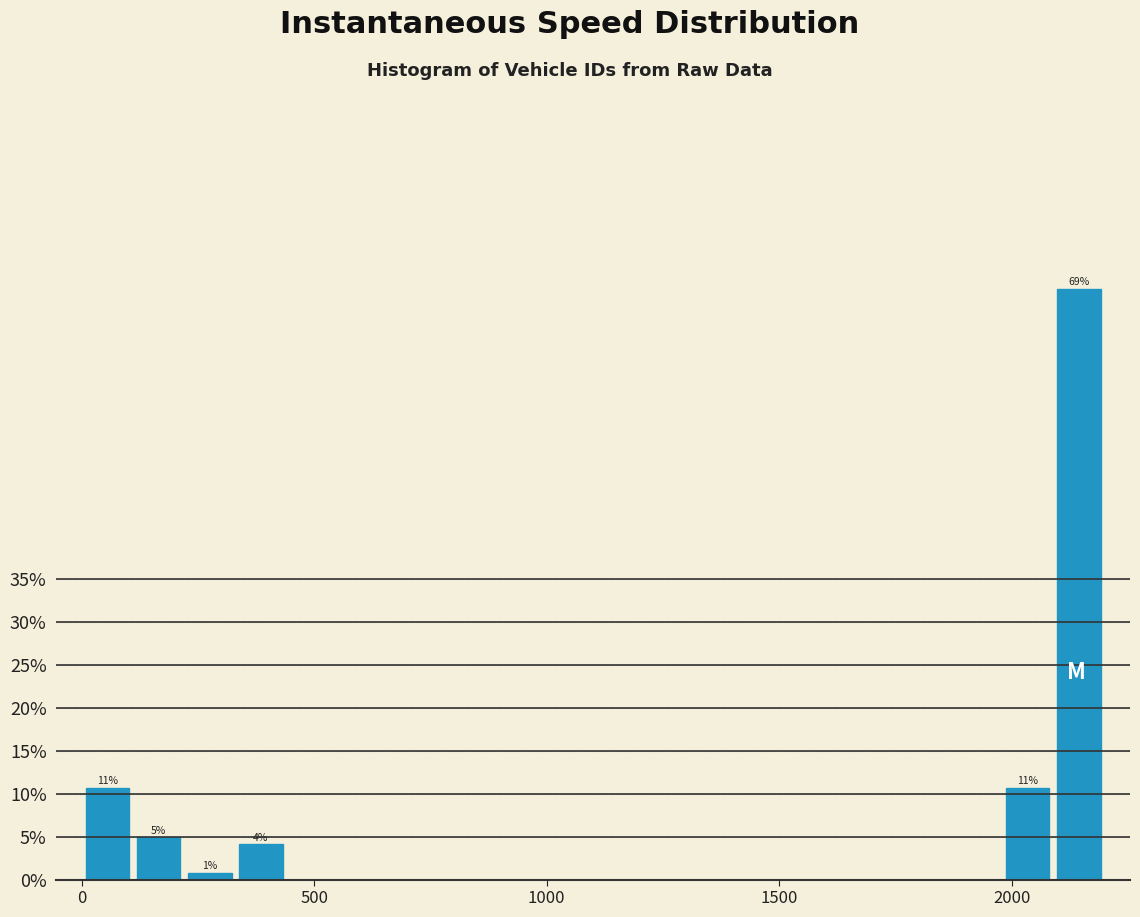

Around what value on the x-axis is the tallest bar? Give the approximate position of its centre, as read against the axis.

2150